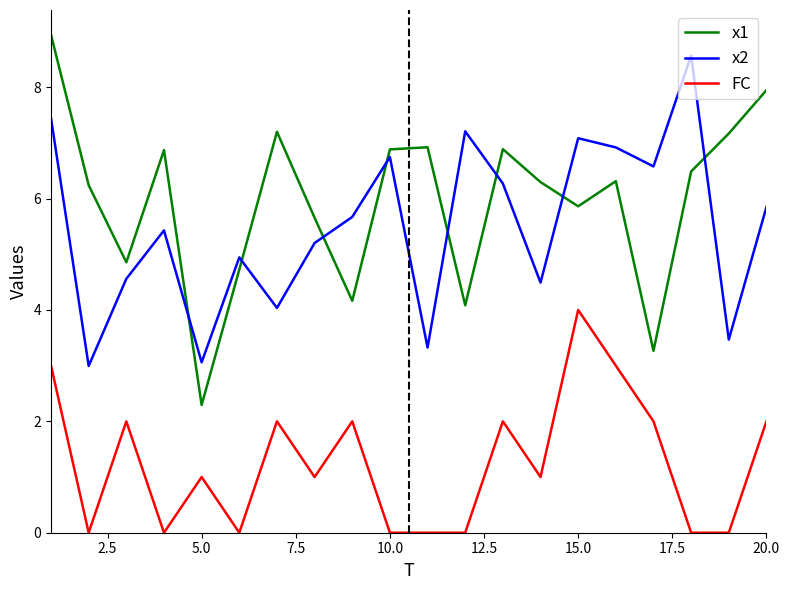

The x1 series shows 3.5 at 20.0. True or false?

False